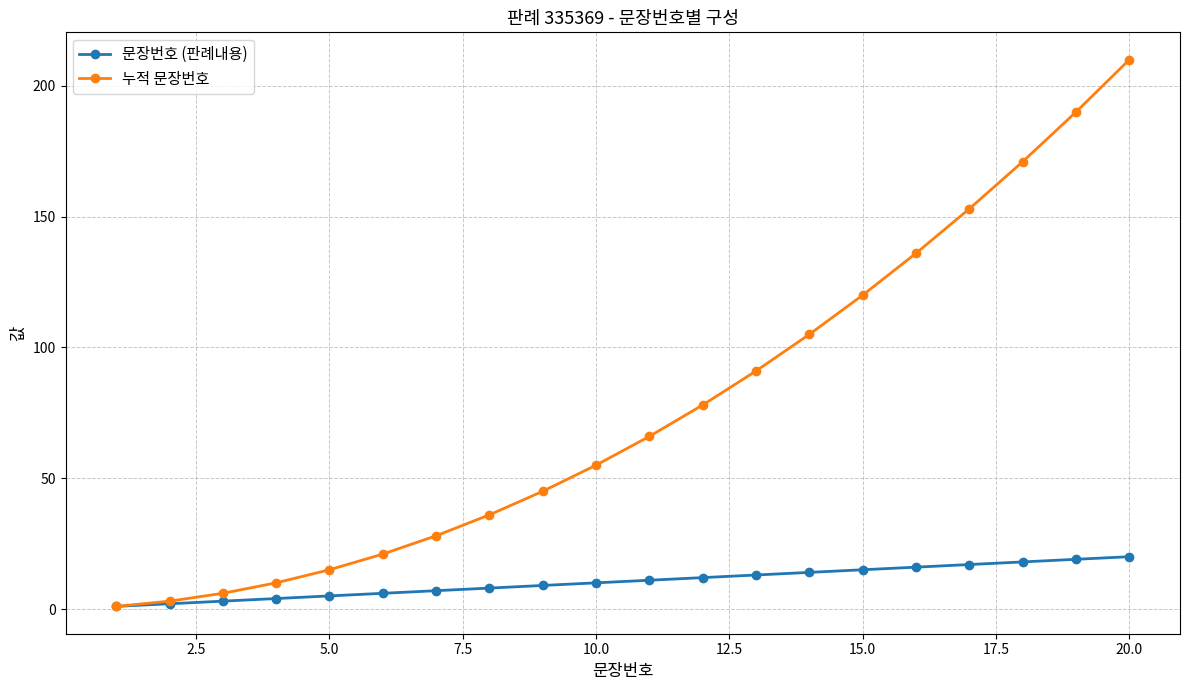

What is the highest value of the 문장번호 (판례내용) series?

20